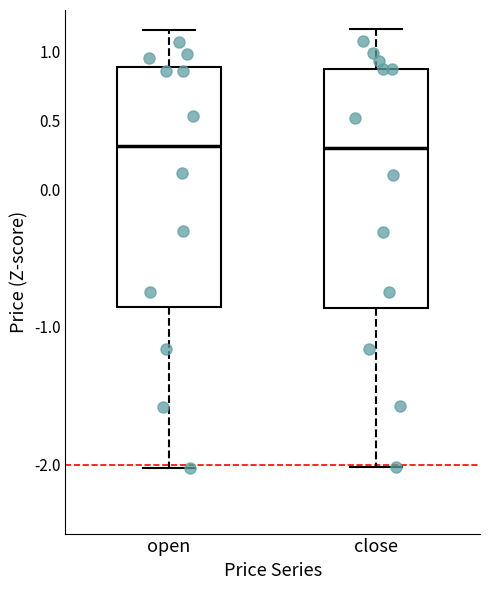

Reading left to right, read every box against the y-axis: the position of its median line, the range the box covers, and the ends of its whiskers. The values are not printed on the chart, so give them approximately, as read against the axis.

open: median 0.30, box -0.85 to 0.90, whiskers -2.05 to 1.15
close: median 0.30, box -0.85 to 0.85, whiskers -2.00 to 1.15